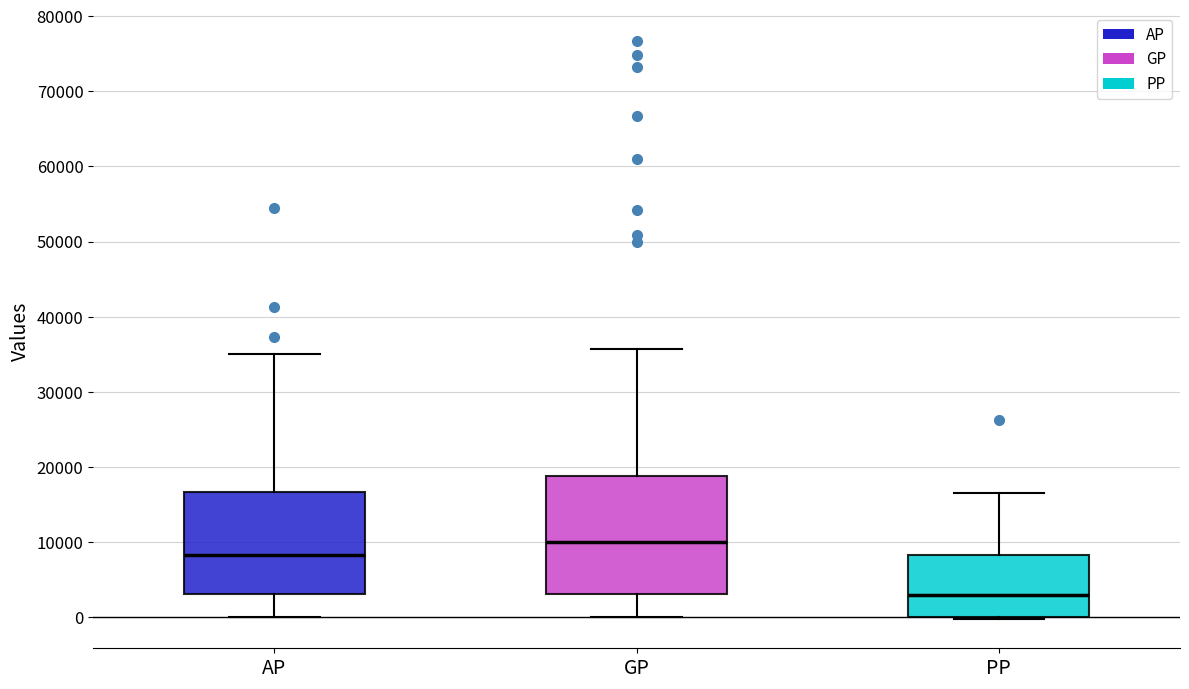

Reading left to right, transcribe this box plot: for each box, give where its median line is, the range the box spans, and where its two whiskers end, as read against the y-axis. The values are not printed on the chart, so give them approximately, as read against the axis.

AP: median 8000, box 3000 to 17000, whiskers 0 to 35000
GP: median 10000, box 3000 to 19000, whiskers 0 to 36000
PP: median 3000, box 0 to 8000, whiskers 0 (just below the box's lower edge) to 17000